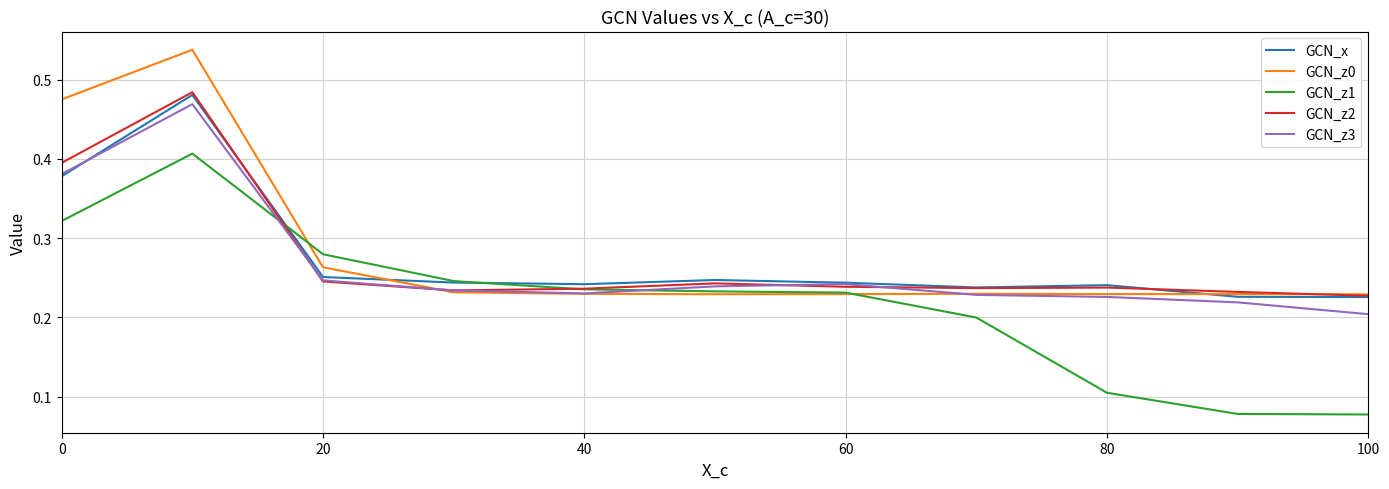

What is the sum of all GCN_z3 values?

2.9